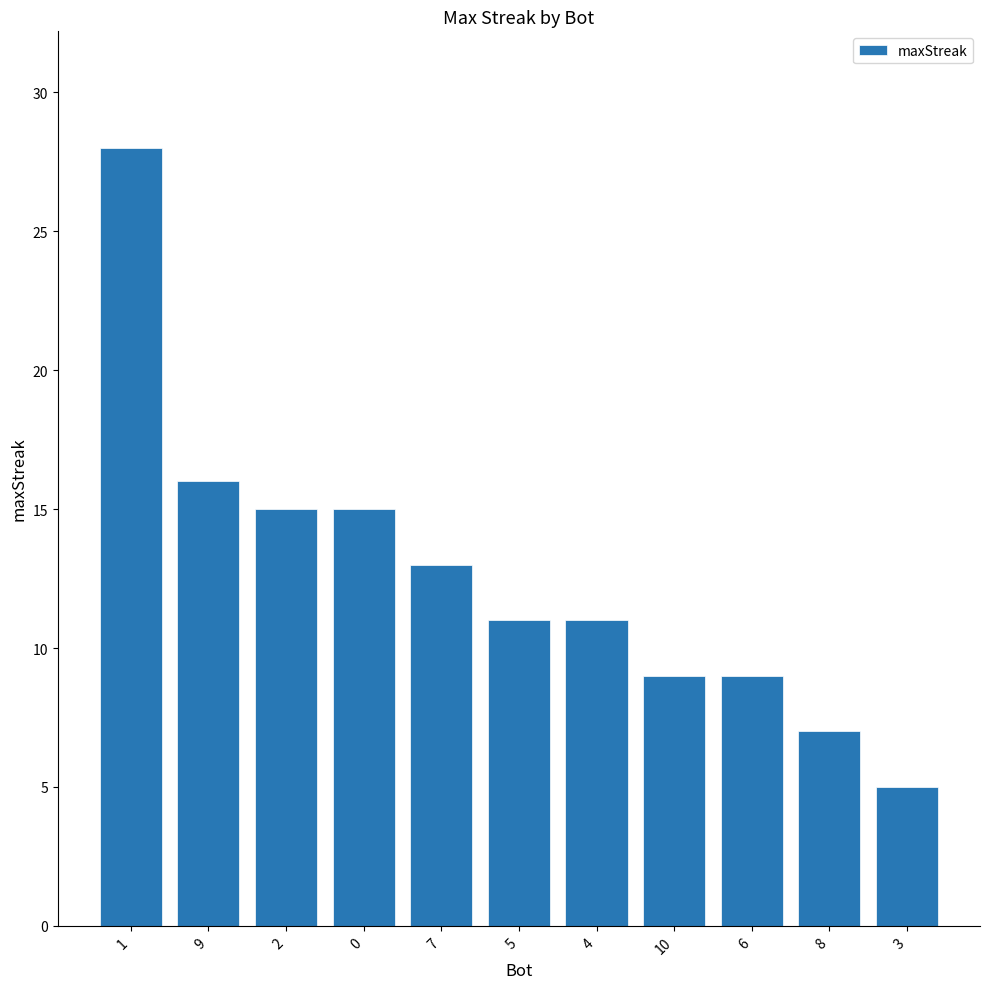

What is the difference between the second highest and minimum values?

11